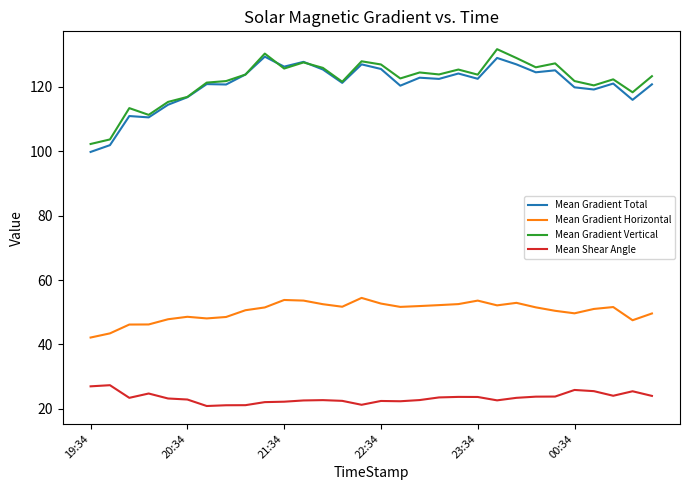

What is the maximum value shown in the chart?

131.7